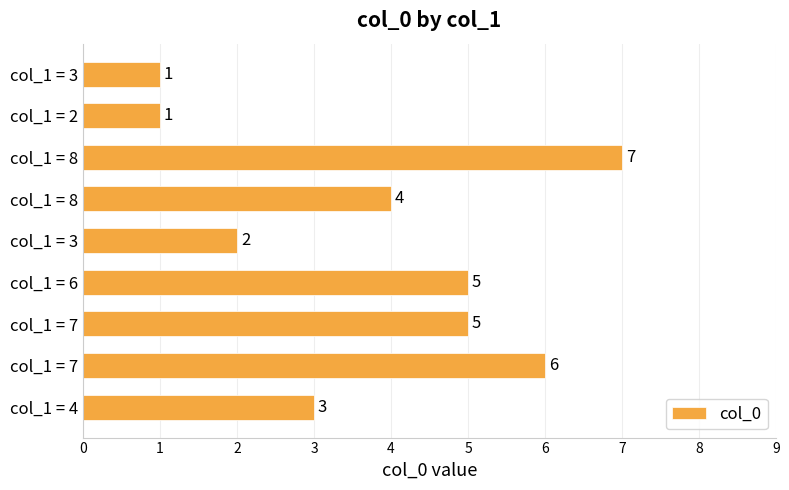

How many bars are there in total?

9